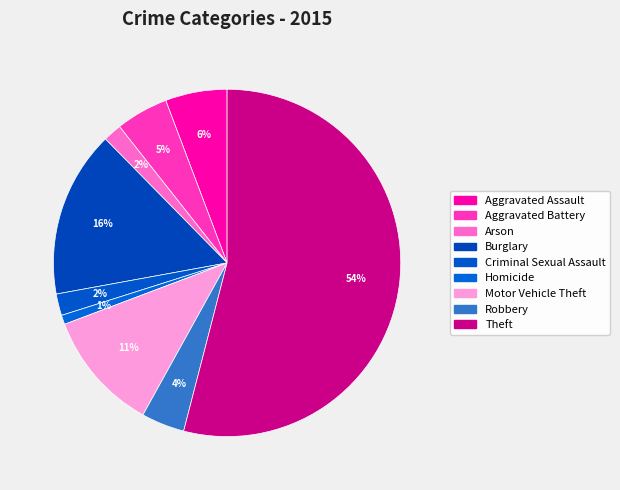

What percentage do Arson and Theft together represent?

55.7%